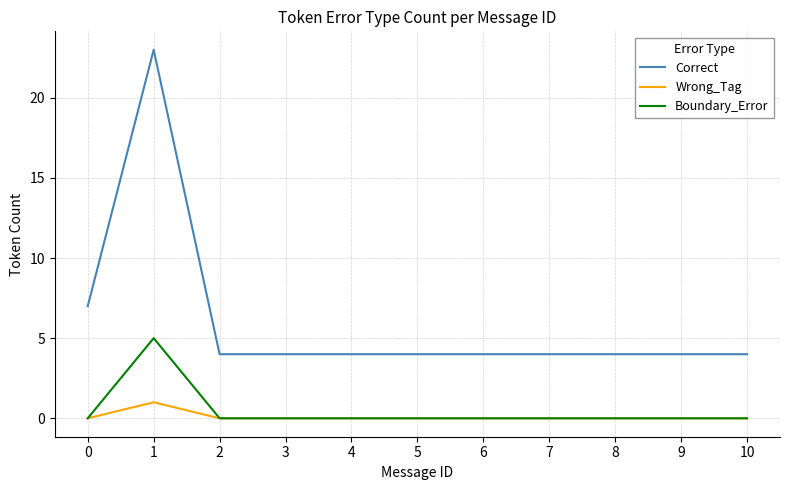

What is the spread (max minus min) of values at 9?

4